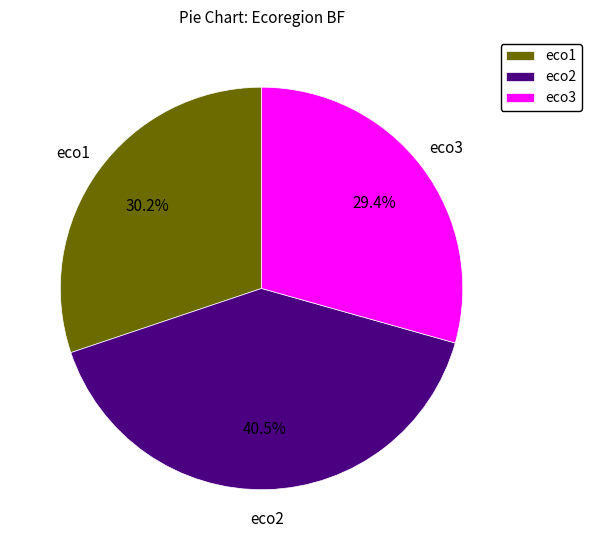

Which has a higher value, eco1 or eco2?

eco2